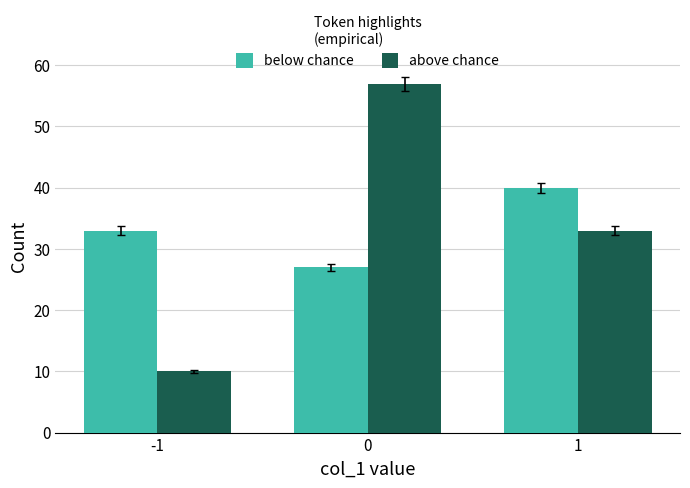

Between -1 and 0, which series saw the biggest shift?

above chance